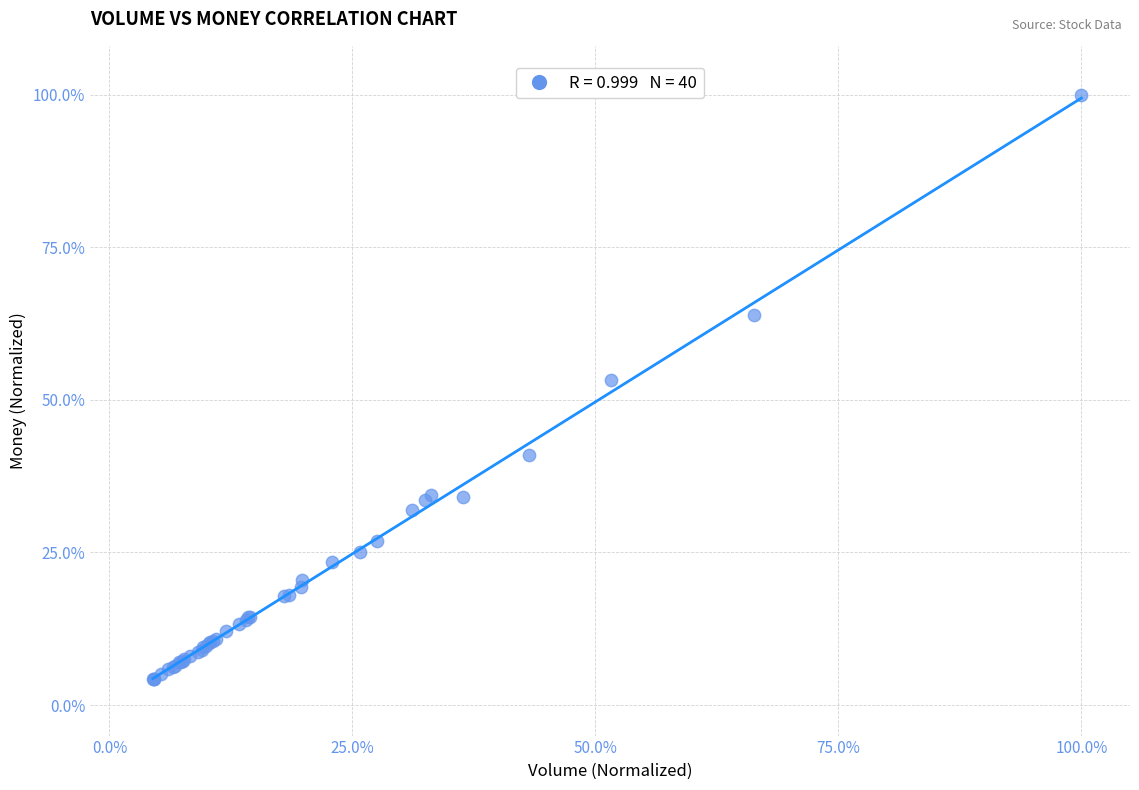

What Y value in the scatter plot is closest to 52?

53.2